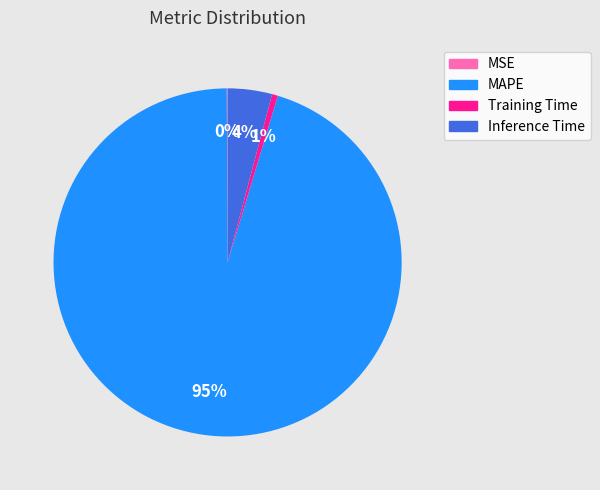

Is it true that Training Time is 1% of the pie?

True